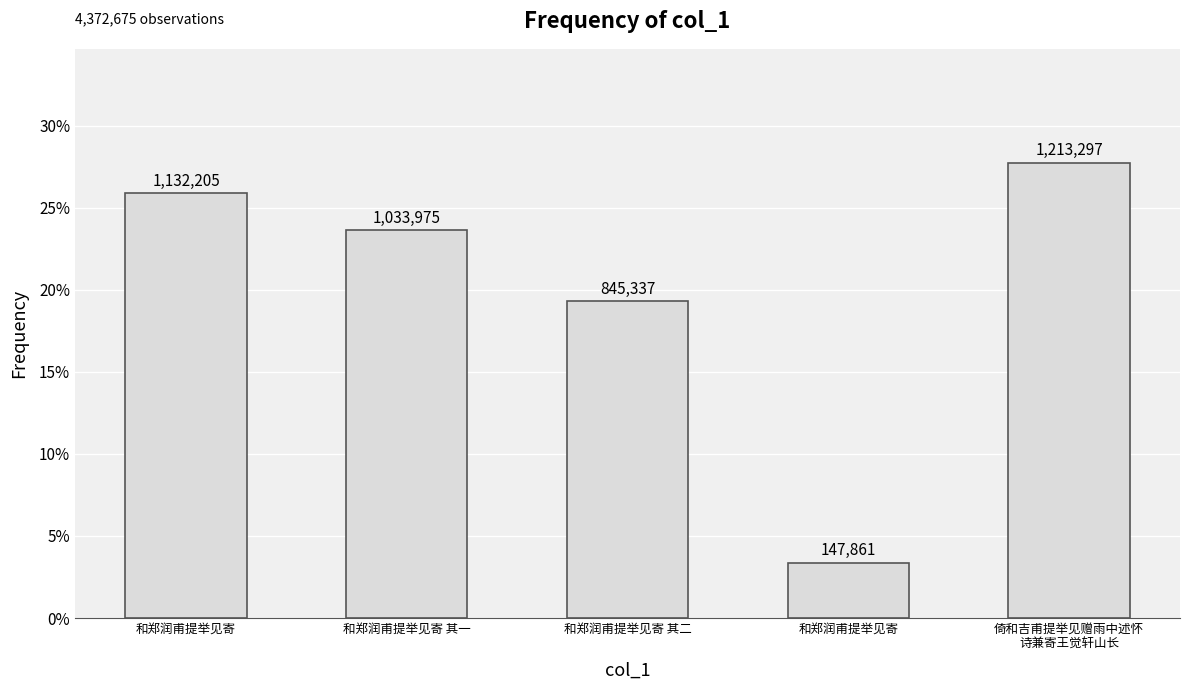

What is the difference between the maximum and minimum values?

0.2